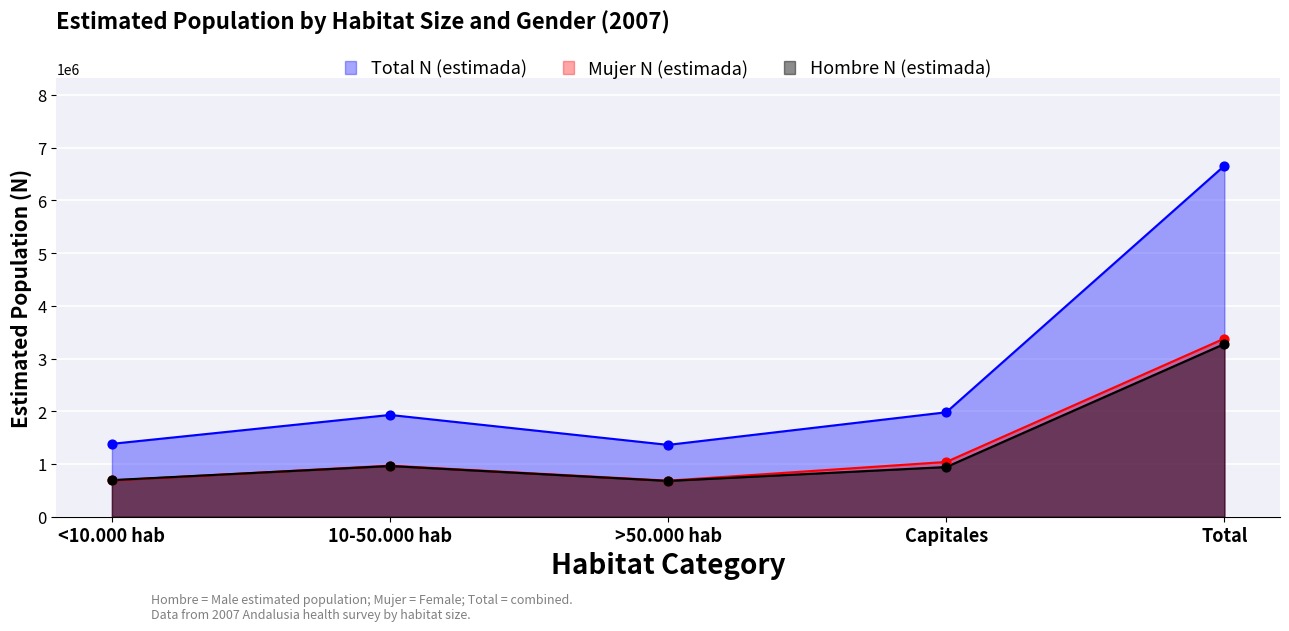

What is the total value across all series at <10.000 hab?

2764726